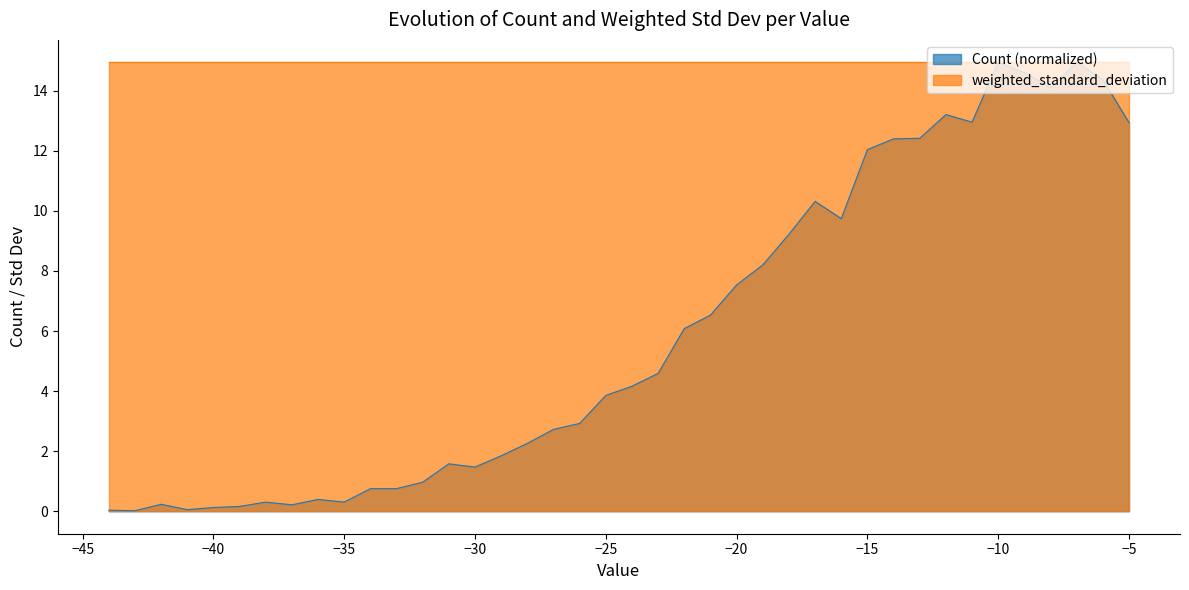

What is the sum of the values at -27 and -34?

3.5